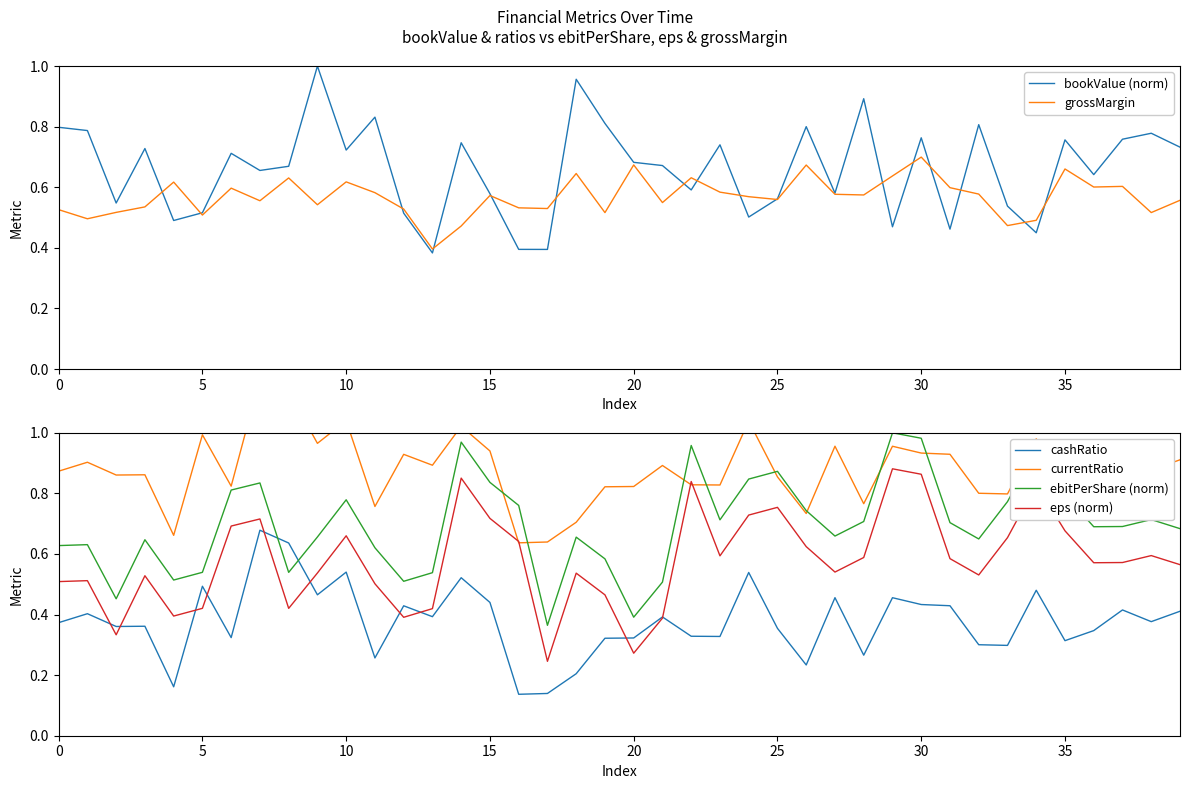

What is the total value across all series at 34?

4.2